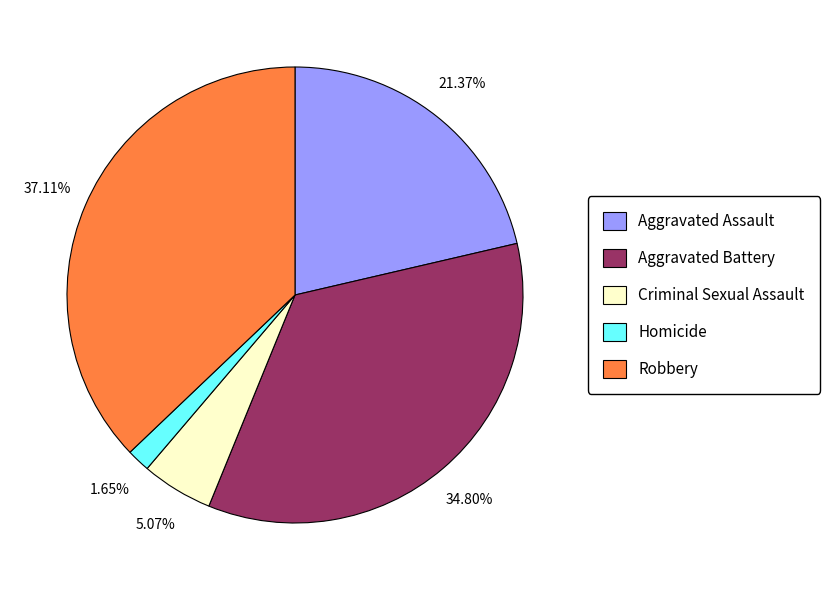

What percentage is the Aggravated Battery slice, to the nearest percent?

35%